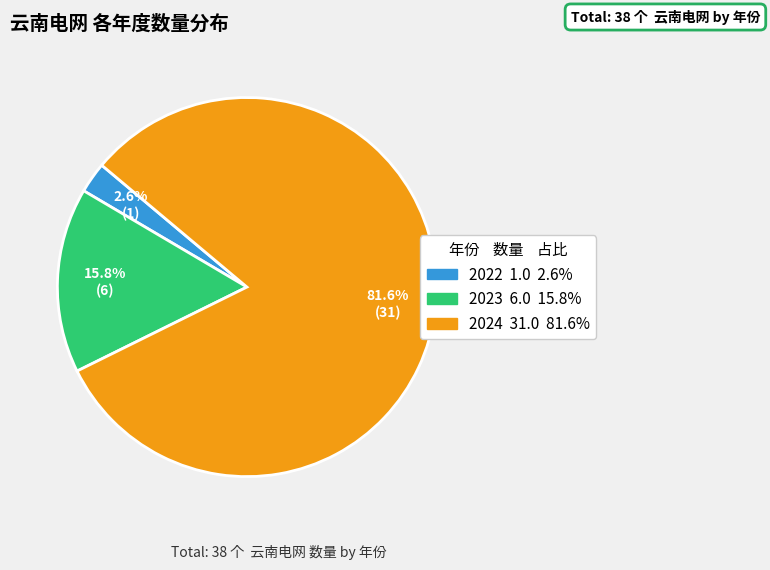

Is there any slice that represents more than half of the pie?

Yes